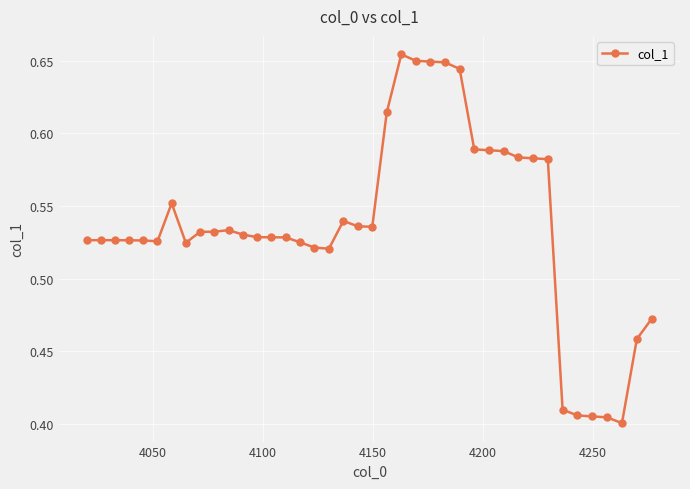

Count the values in the range 0 to 1.

40